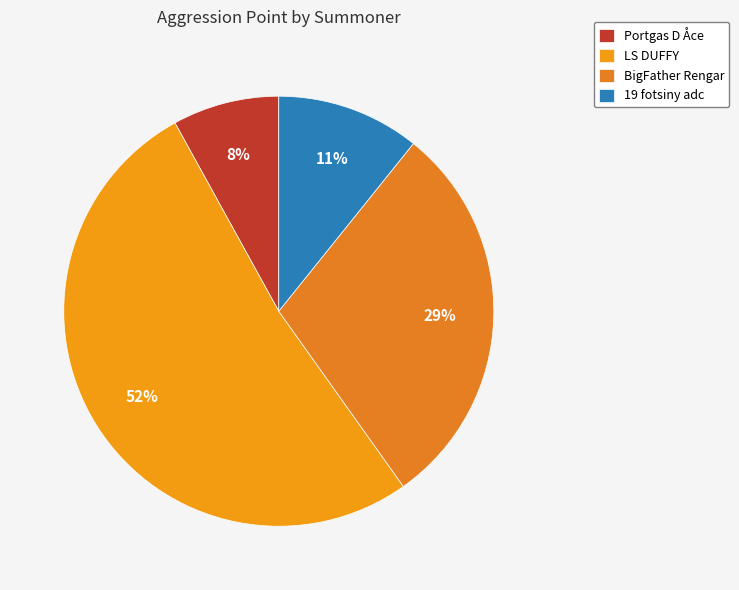

Do 19 fotsiny adc and BigFather Rengar together represent more than half of the pie?

No